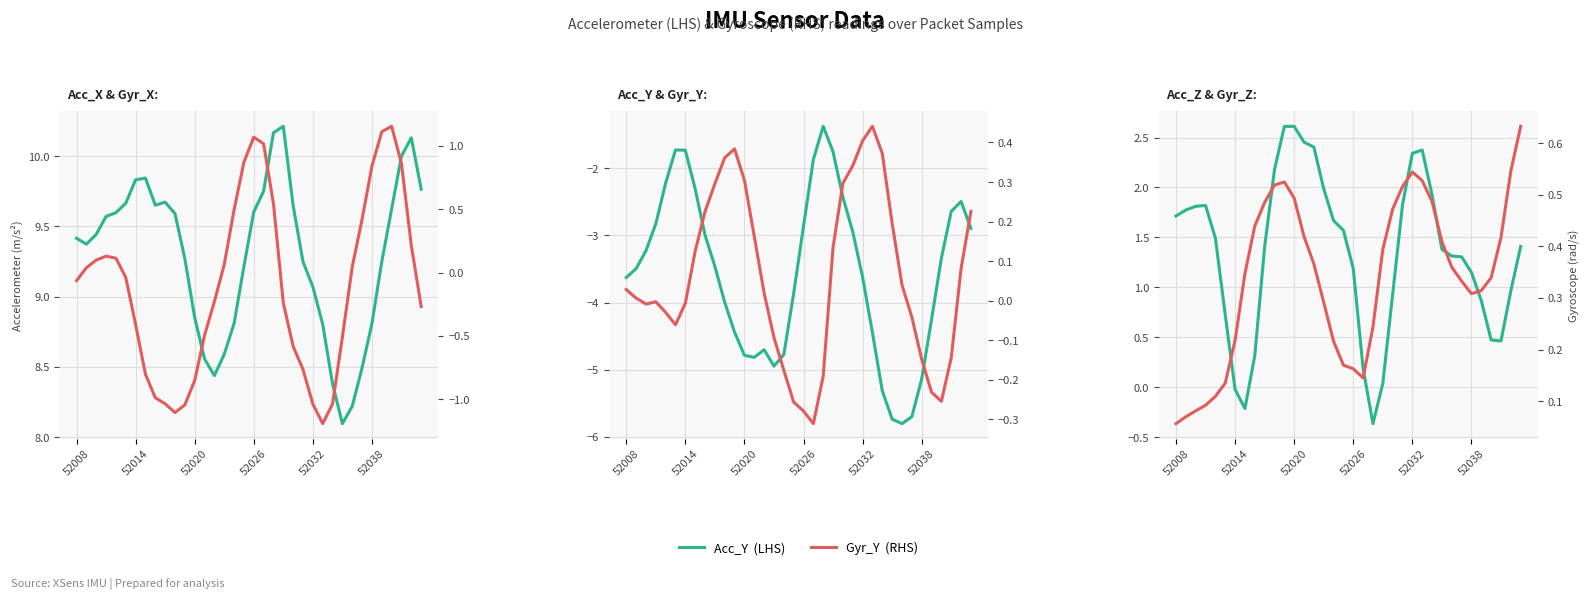

What is the sum of all Gyr_Y  (RHS) values?

2.2